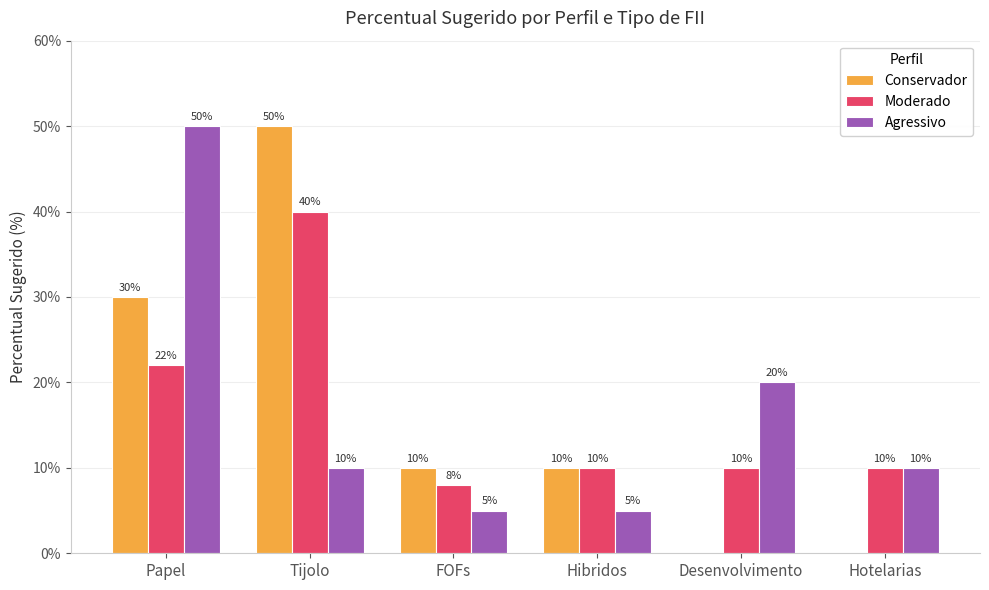

Between FOFs and Desenvolvimento, which series saw the biggest shift?

Agressivo